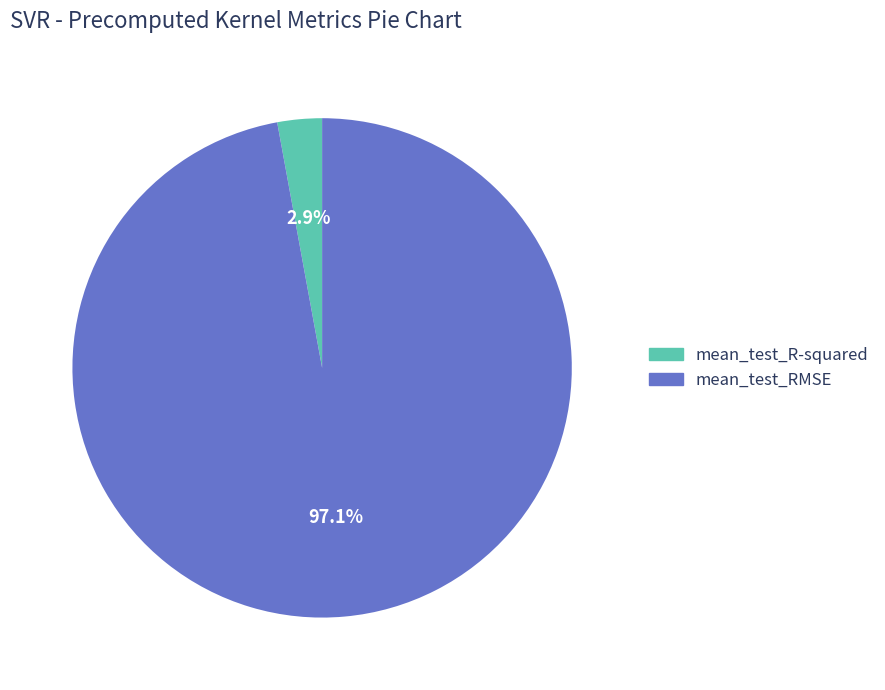

The mean_test_RMSE slice represents 97% of the pie. True or false?

True